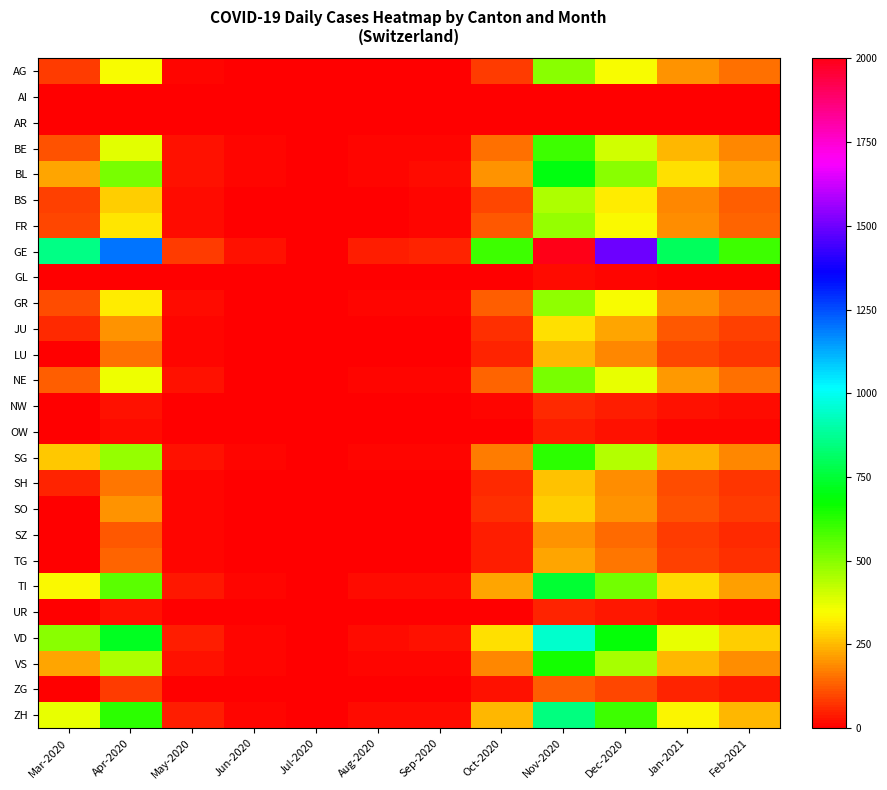

How many distinct data groups are displayed?

26